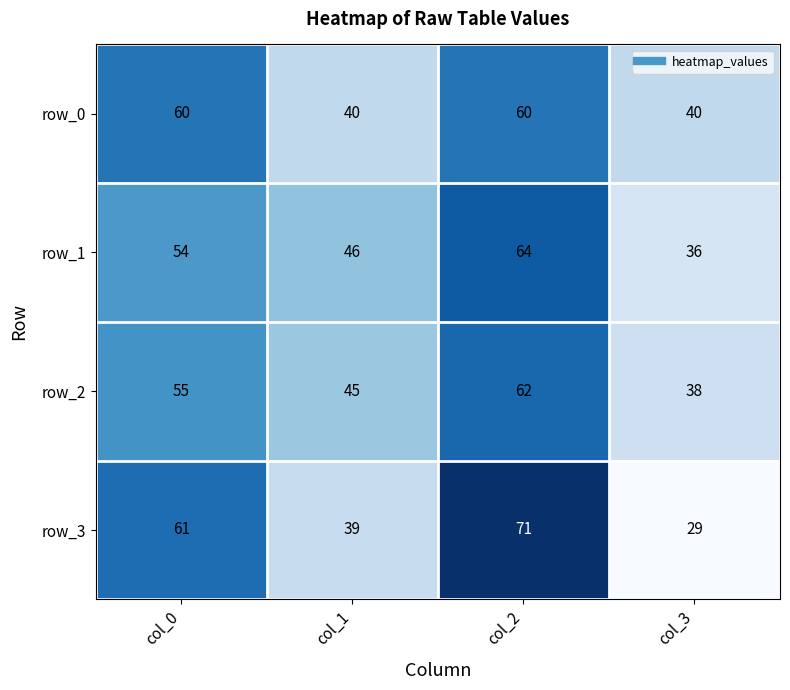

Reading left to right, transcribe all the data shown in this chart.

row_0: 60	40	60	40
row_1: 54	46	64	36
row_2: 55	45	62	38
row_3: 61	39	71	29